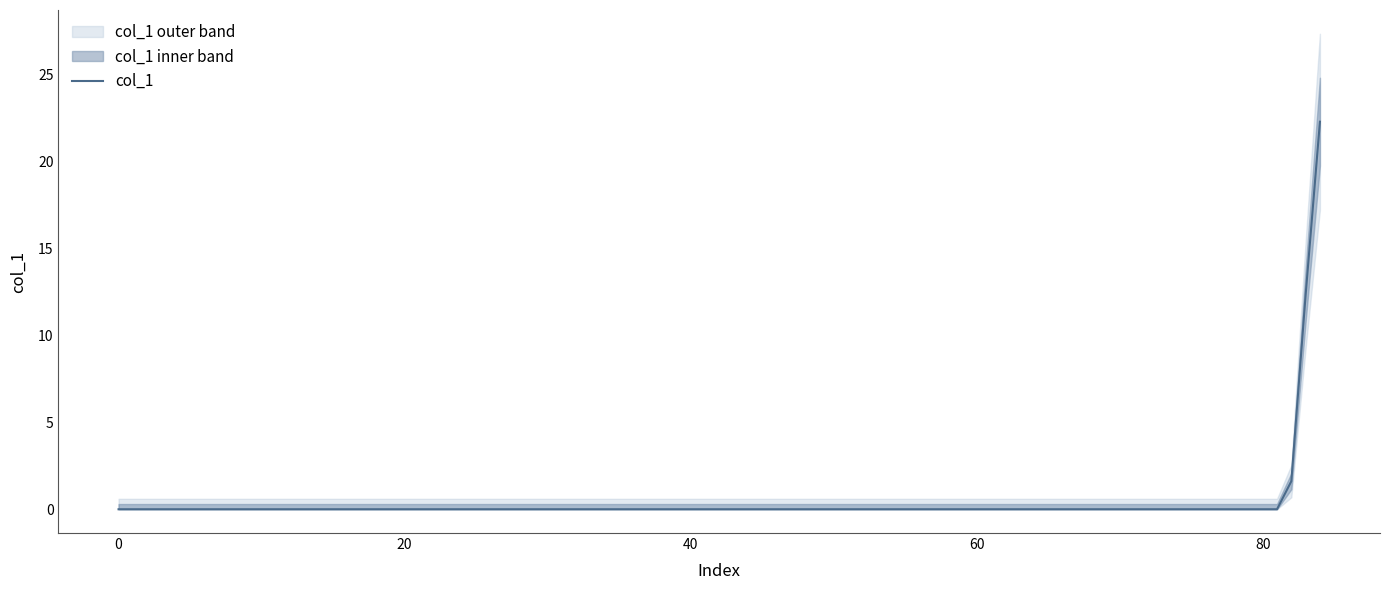

What is the sum of all values?

36.2